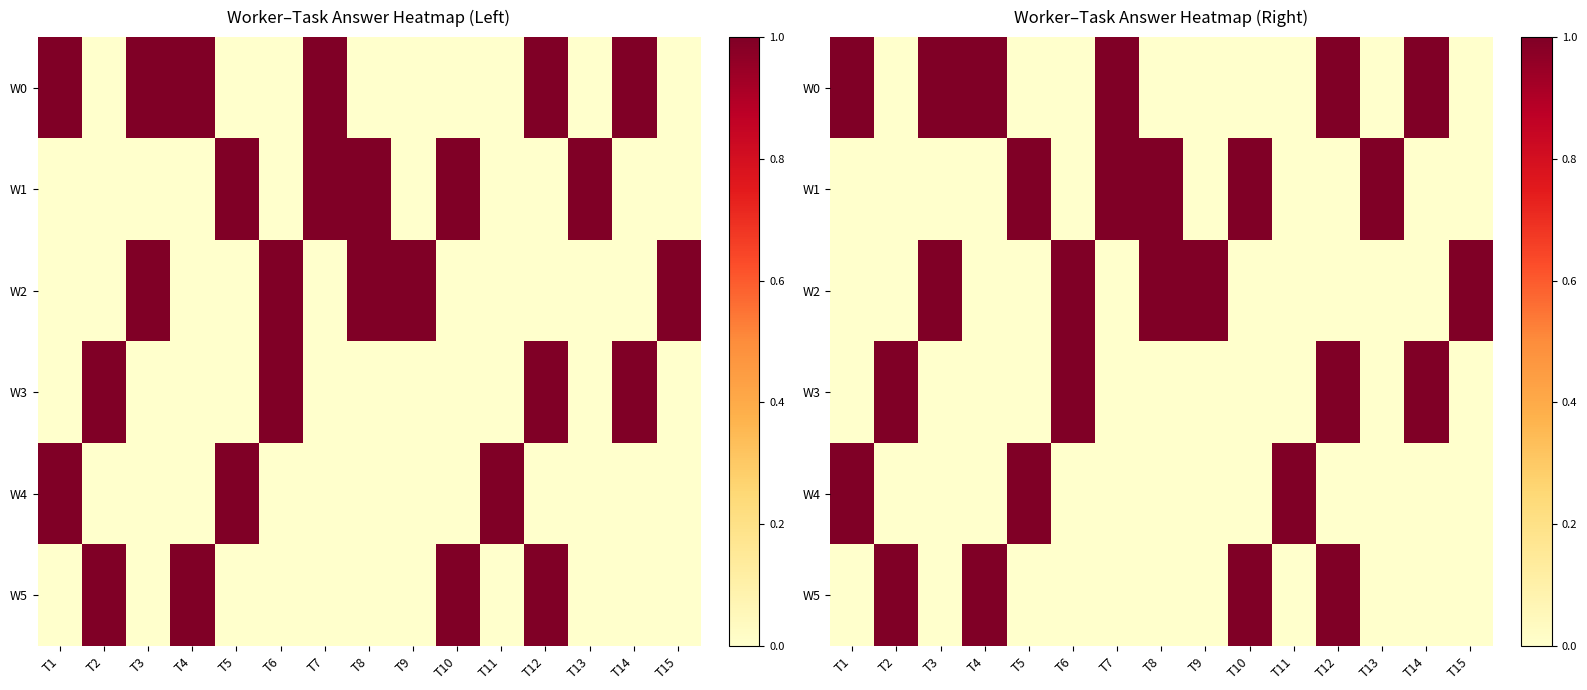

Which category has the highest value across all series?

T1